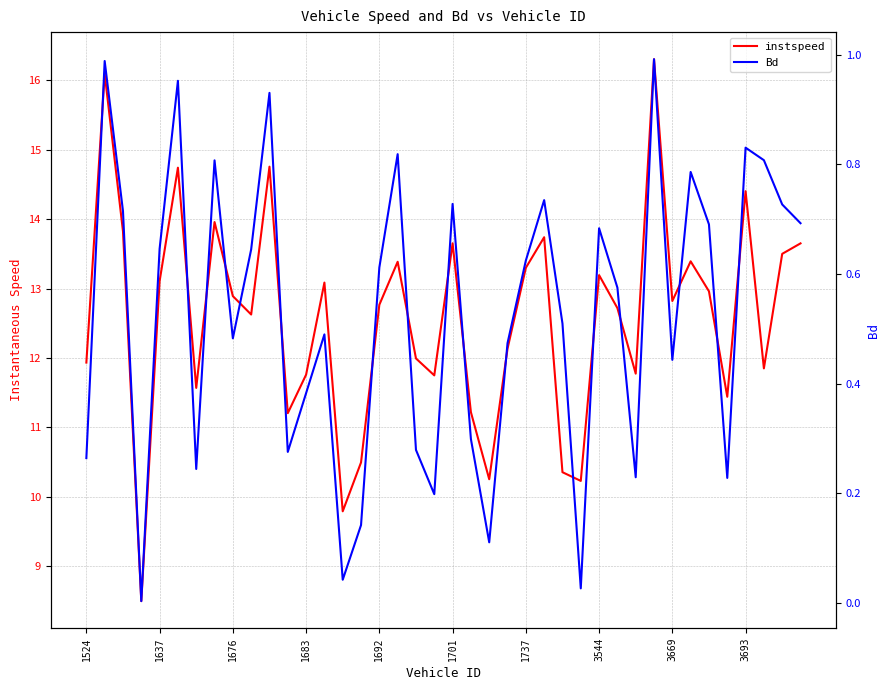

How many lines are shown in the chart?

2